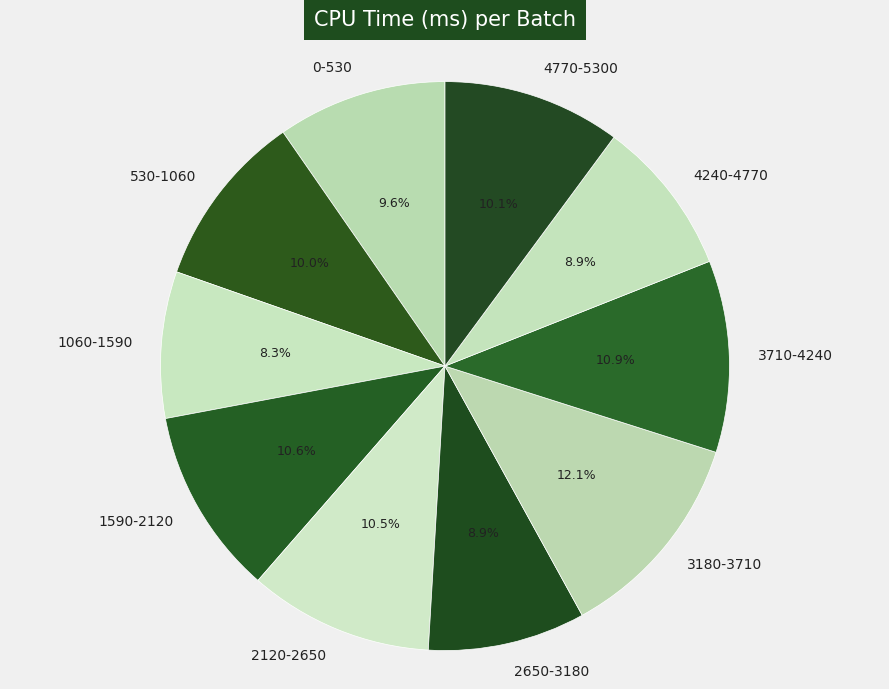

Which has a higher value, 3180-3710 or 1590-2120?

3180-3710